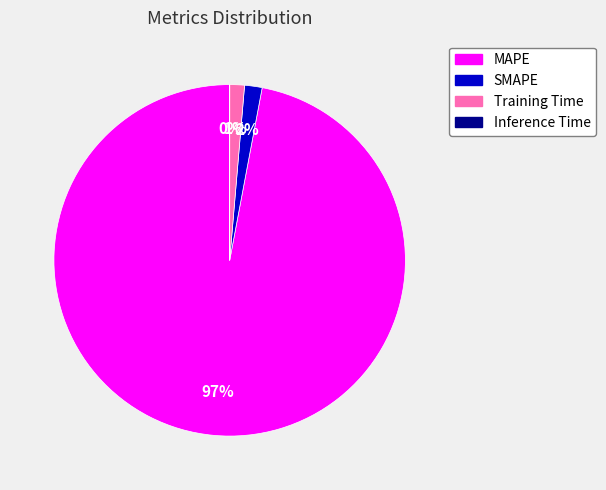

What percentage is the Training Time slice, to the nearest percent?

1%